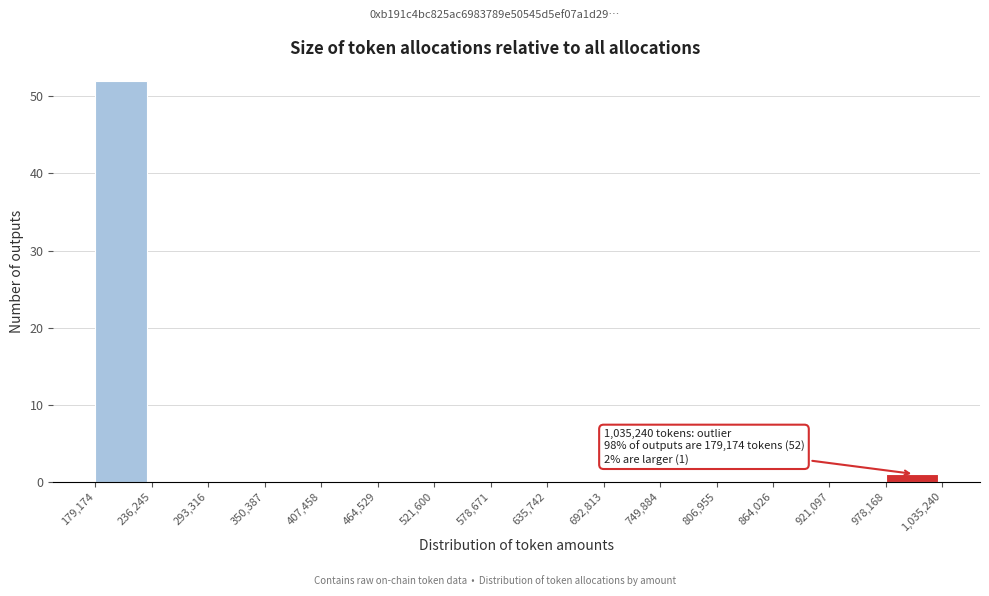

Which range on the x-axis has the tallest bar?

179,174 to 236,245